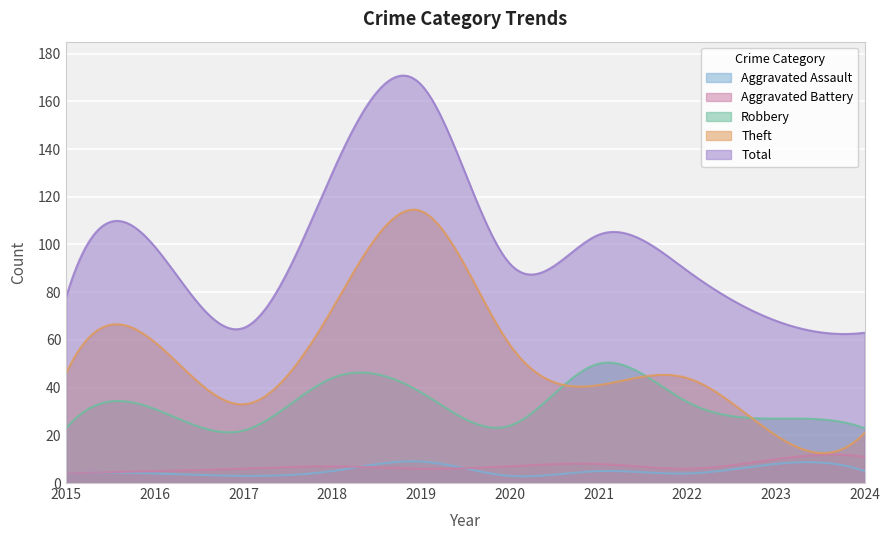

What is the greatest value displayed?

170.8